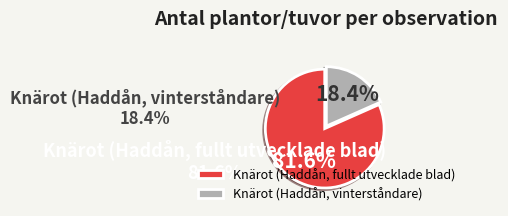

Is it true that Knärot (Haddån, vinterståndare) is 12% of the pie?

False